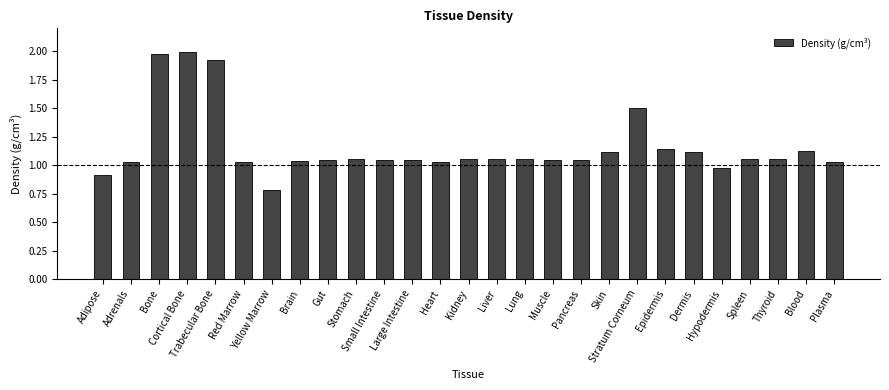

What is the sum of all values?

31.2